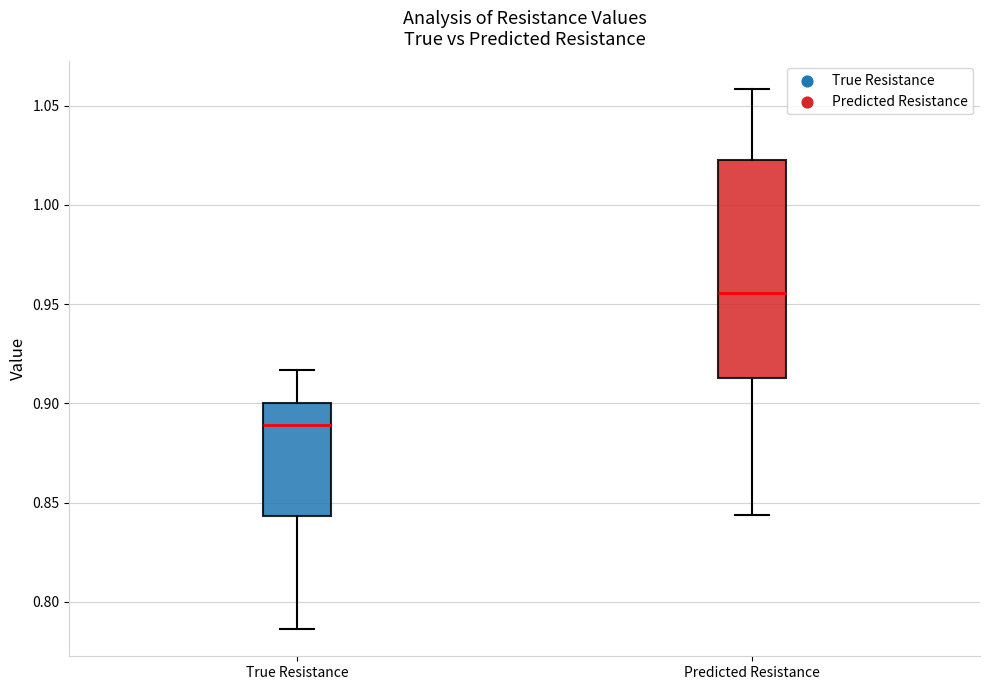

Reading left to right, read every box against the y-axis: the position of its median line, the range the box covers, and the ends of its whiskers. The values are not printed on the chart, so give them approximately, as read against the axis.

True Resistance: median 0.890, box 0.845 to 0.900, whiskers 0.785 to 0.915
Predicted Resistance: median 0.955, box 0.915 to 1.025, whiskers 0.845 to 1.060